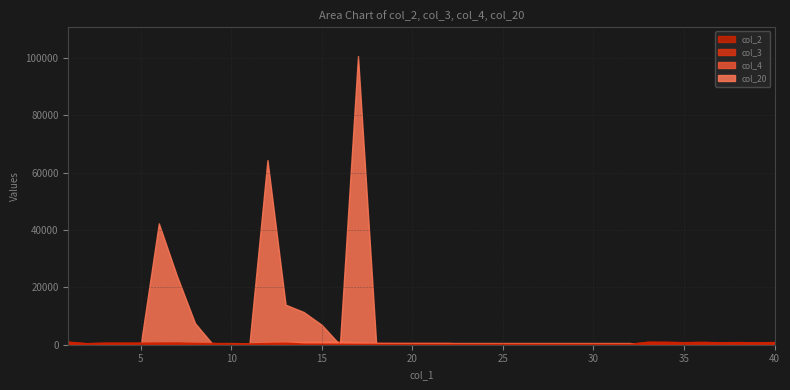

At which category does col_2 reach its first local peak?

7